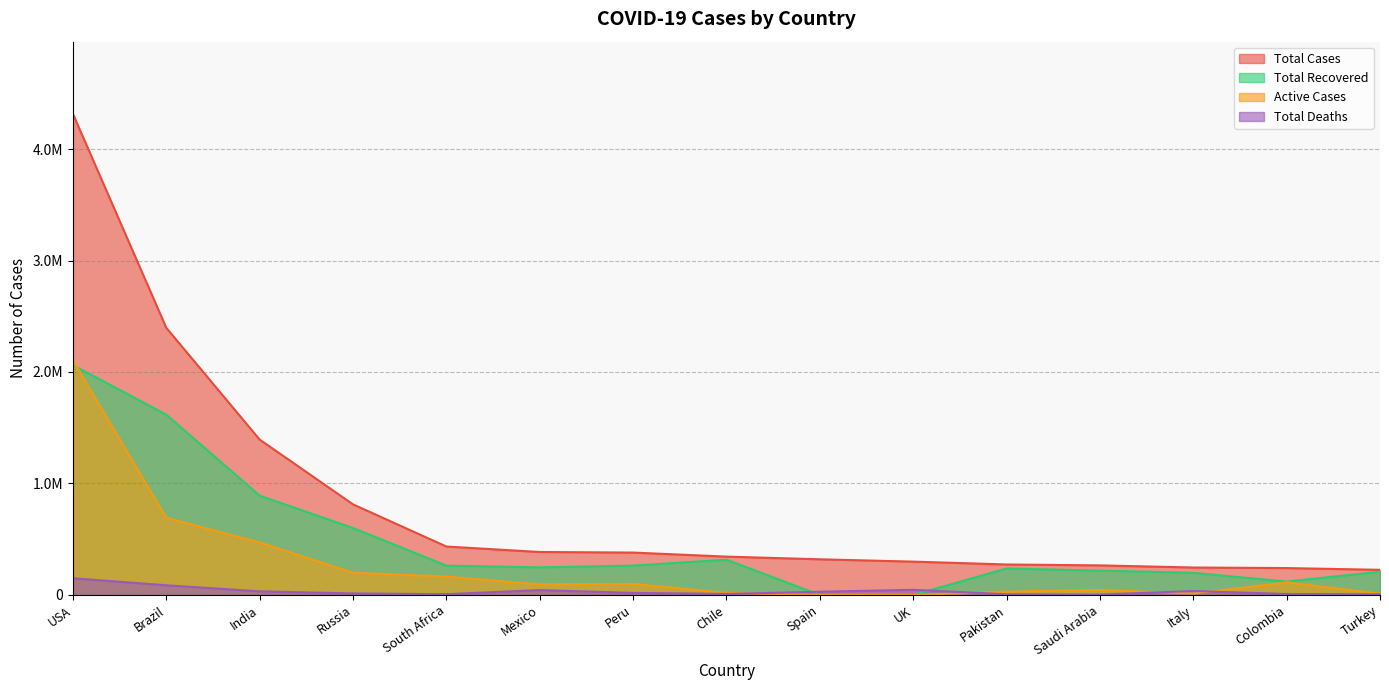

The Total Deaths series shows 86496 at Brazil. True or false?

True